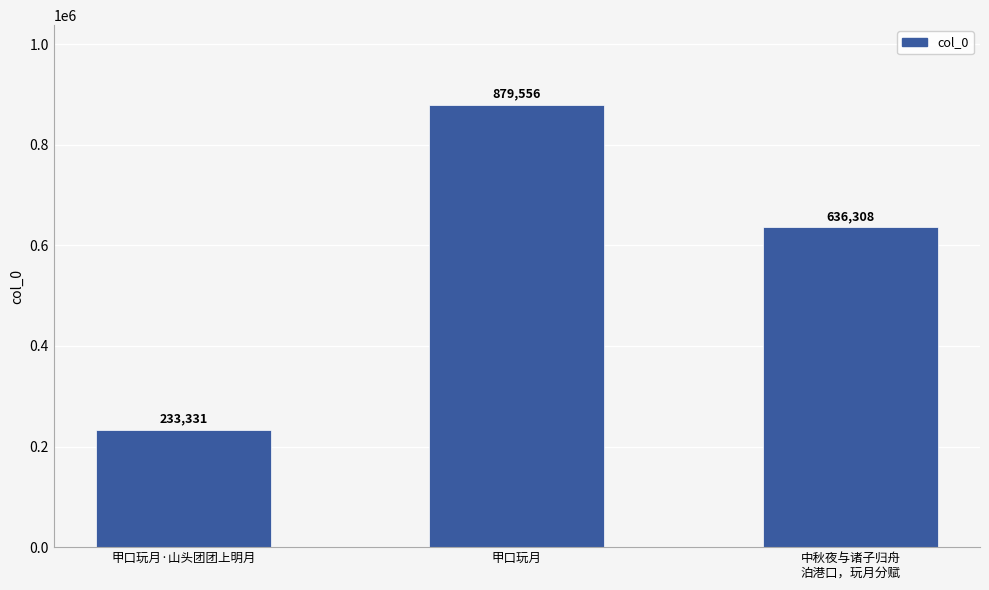

Reading left to right, list all the values displayed in this chart.

甲口玩月·山头团团上明月=233331	甲口玩月=879556	中秋夜与诸子归舟
泊港口，玩月分赋=636308